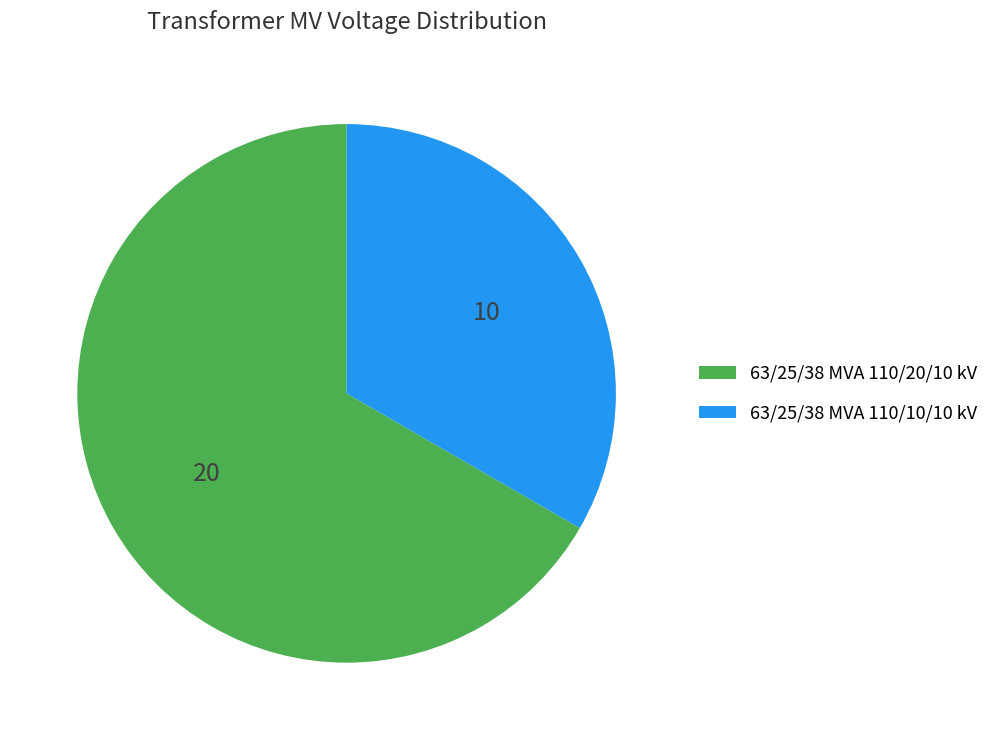

Do 63/25/38 MVA 110/20/10 kV and 63/25/38 MVA 110/10/10 kV together represent more than half of the pie?

Yes